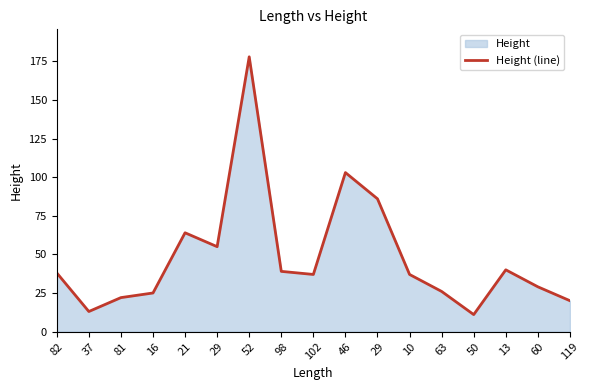

What is the difference between the values at 98 and 13?

1